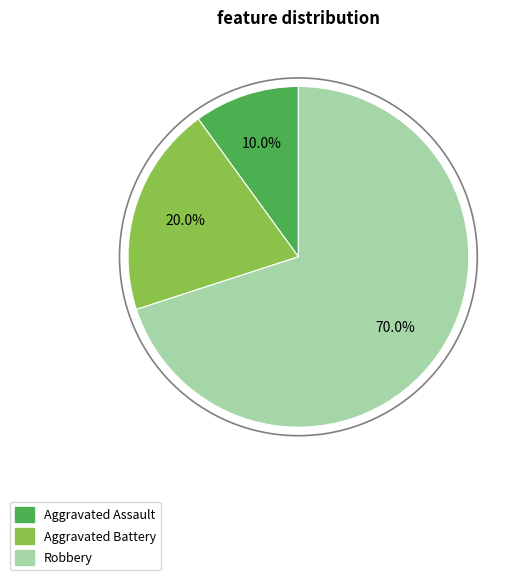

What percentage do Aggravated Assault and Robbery together represent?

80.0%